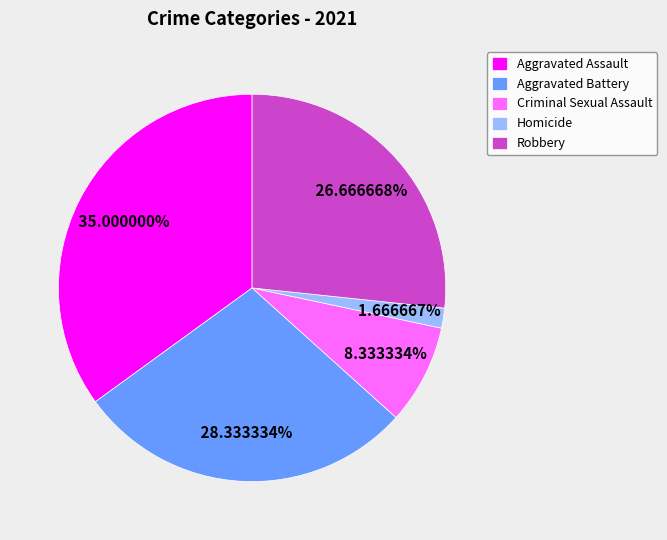

Is Aggravated Battery the majority of the pie?

No